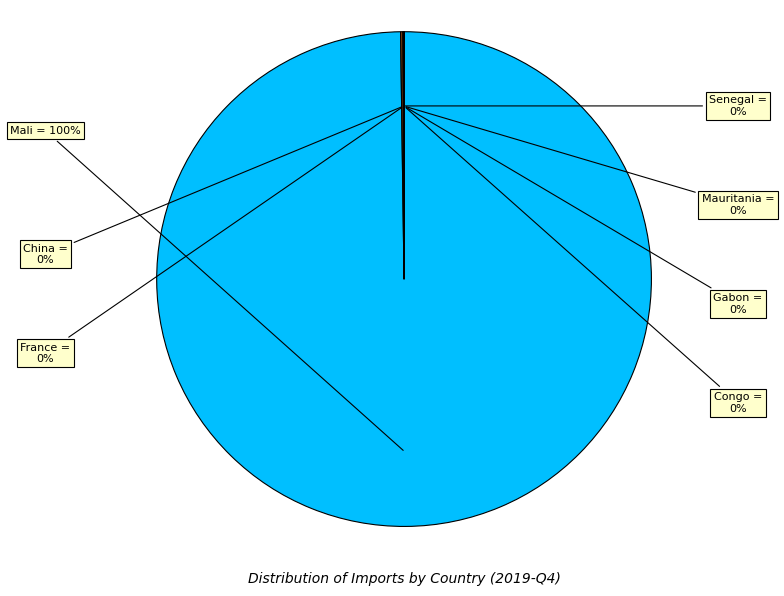

To the nearest percent, what is the difference between the largest and smallest slice percentages?

100%